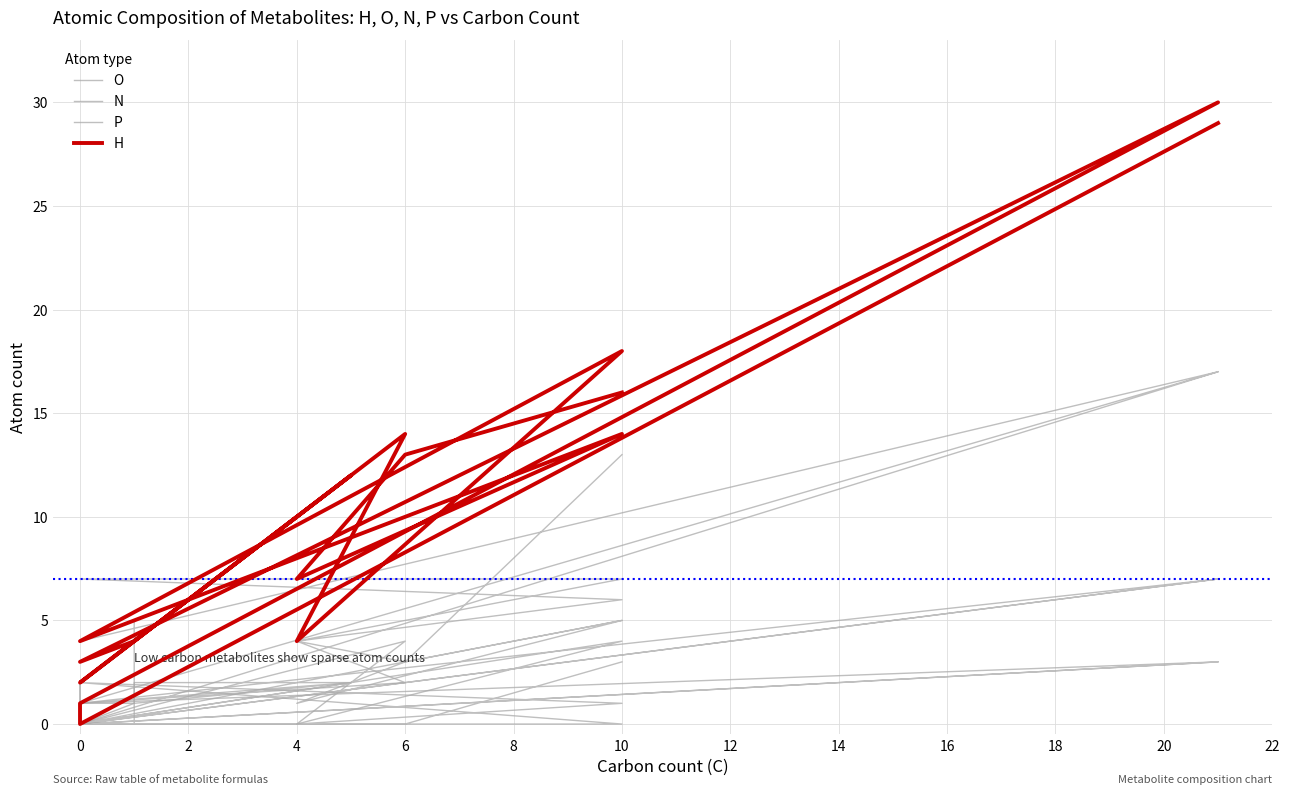

What is the spread (max minus min) of values at 10?

13